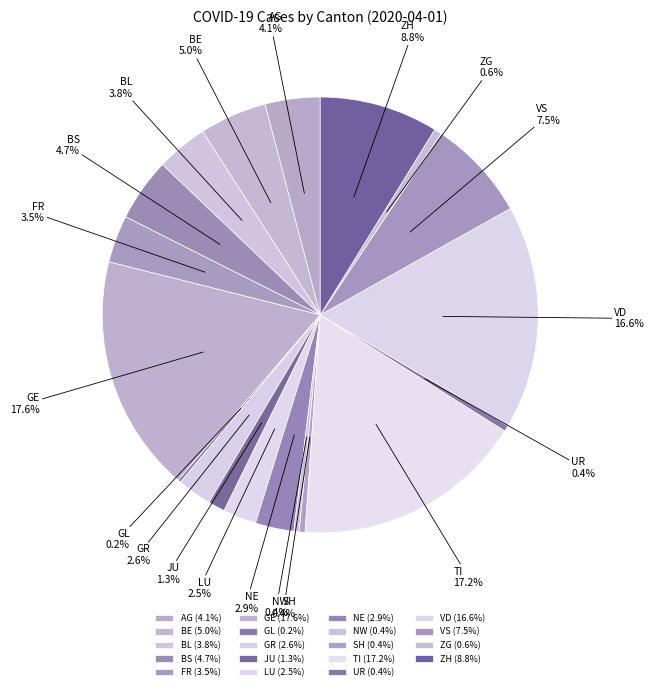

Is SH the majority of the pie?

No